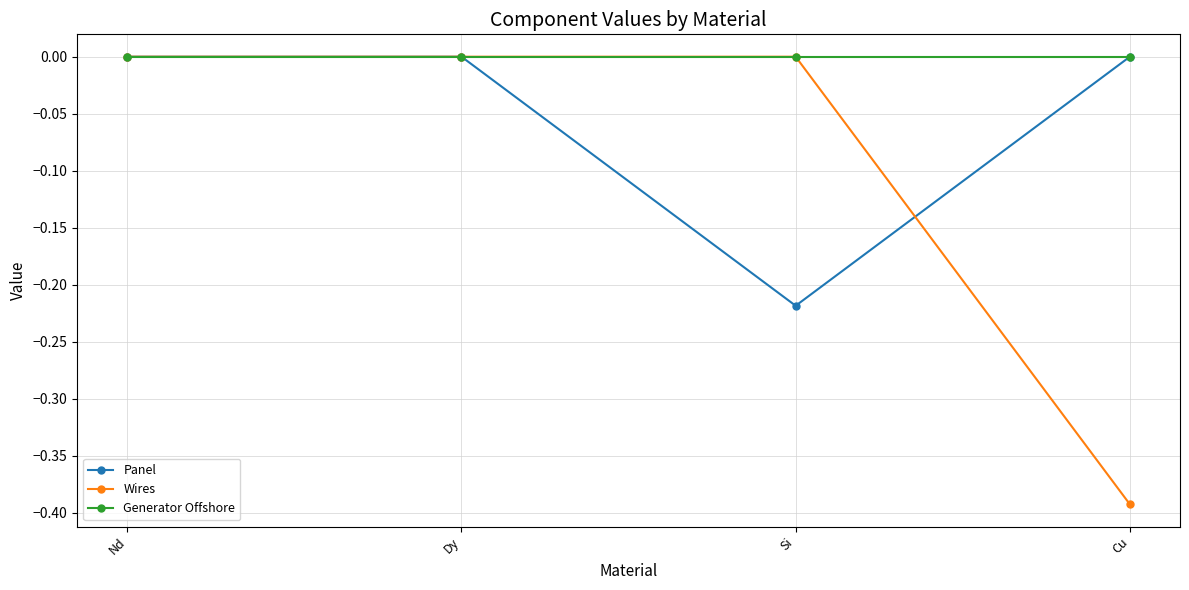

How many interior local valleys does the Panel series have?

1